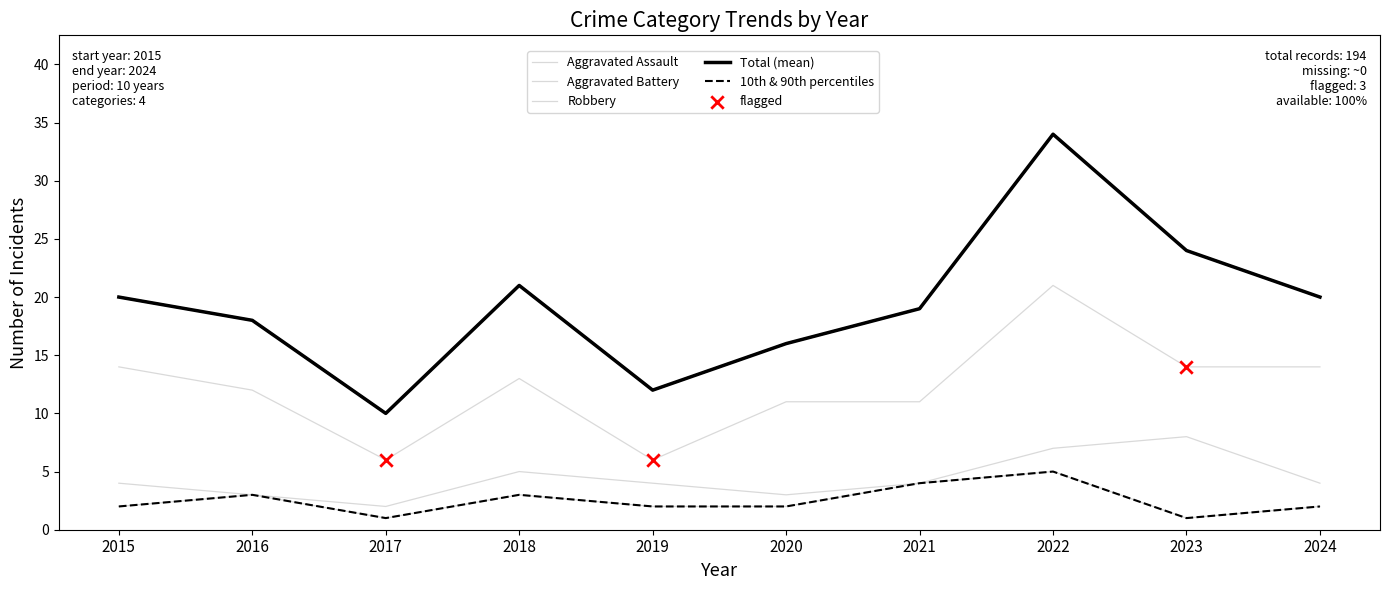

At how many categories does at least one series exceed 6?

10